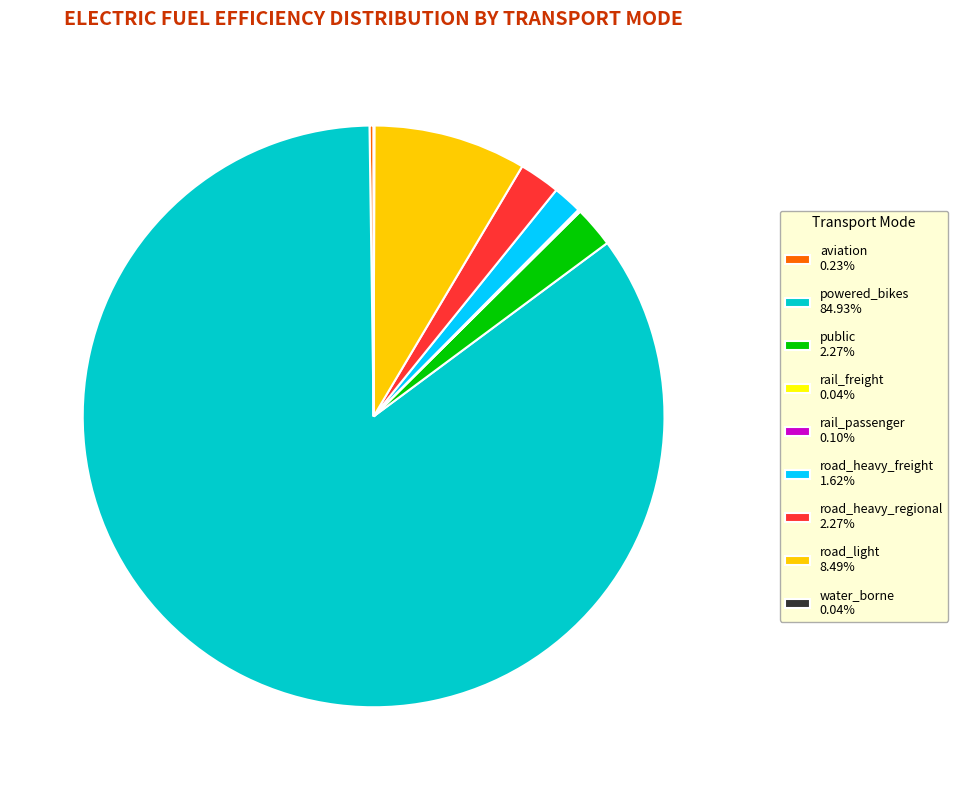

Do road_heavy_freight 1.62% and road_heavy_regional 2.27% together represent more than half of the pie?

No